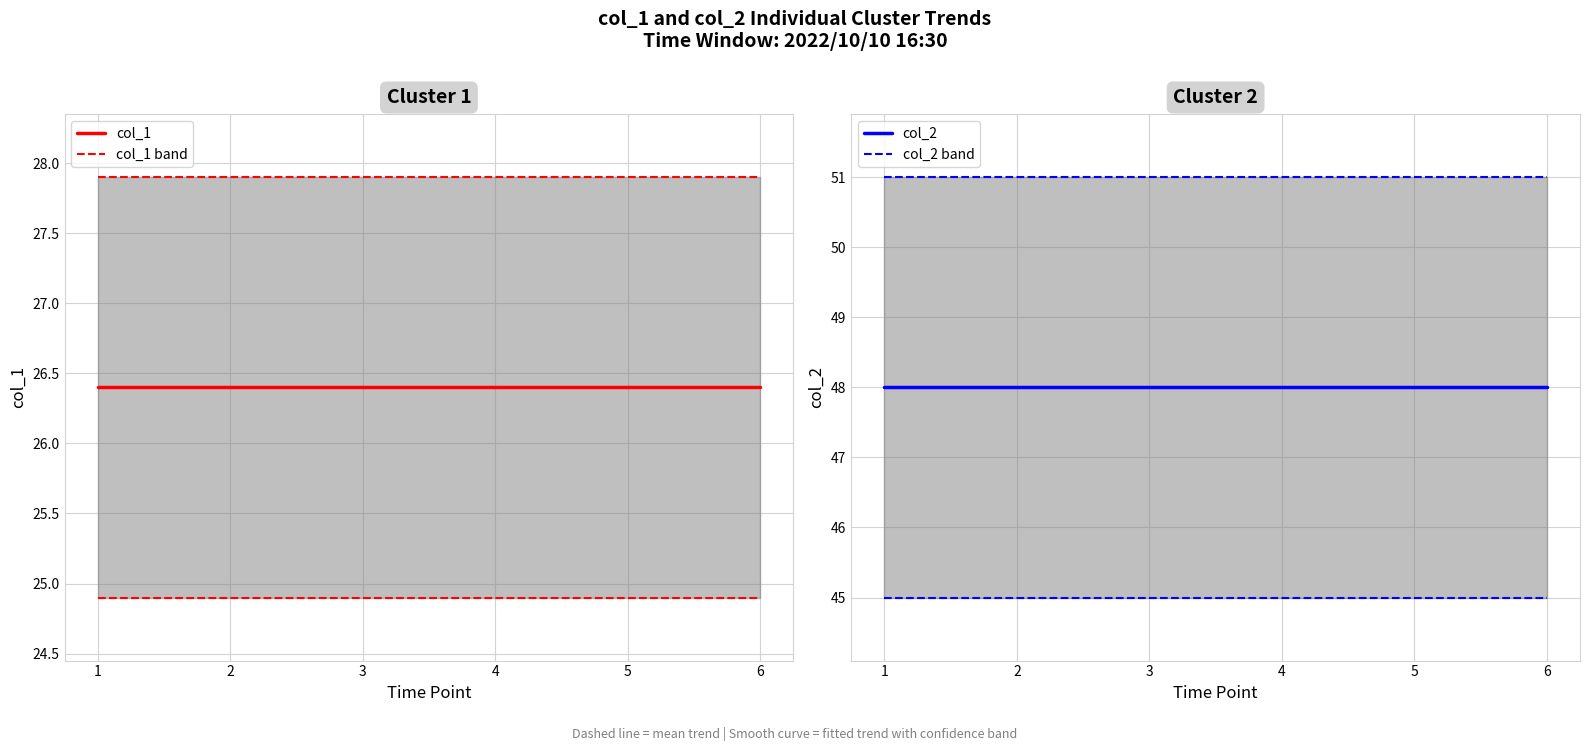

At which label is col_2 band closest to 51?

1